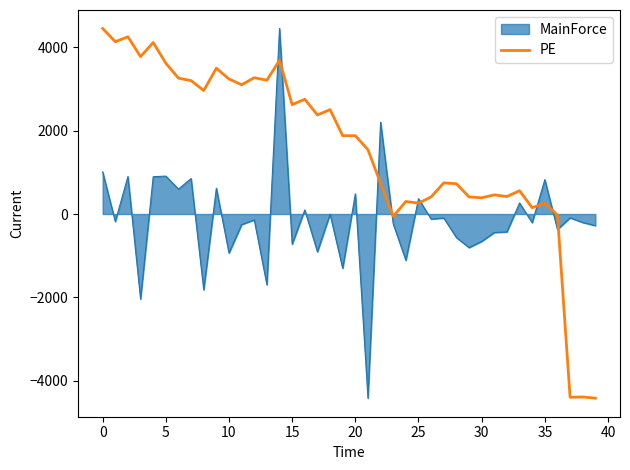

What is the maximum value shown in the chart?

4448.3